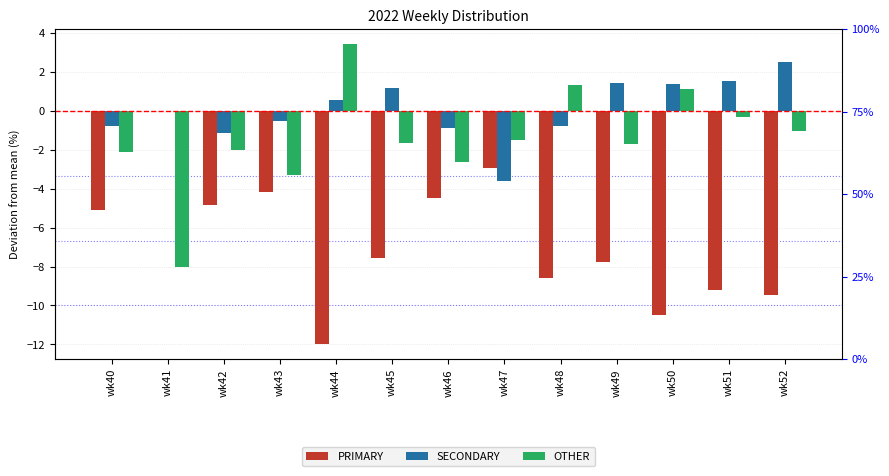

Where does the SECONDARY series first go above 0?

wk44